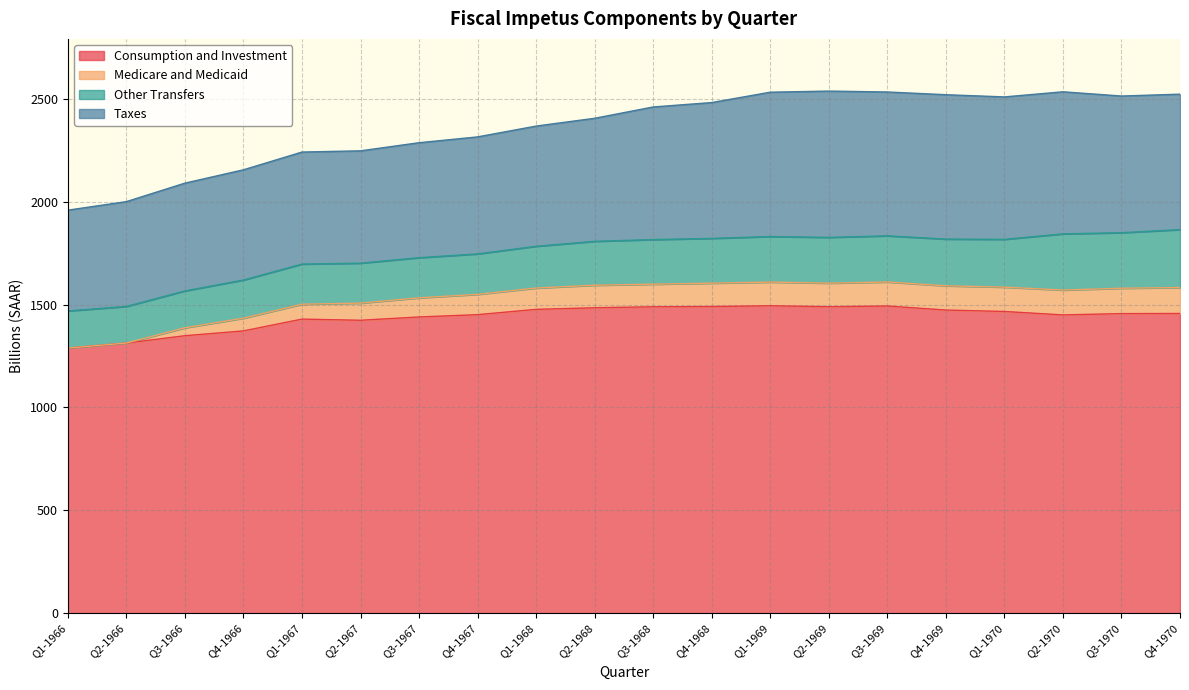

How many lines are shown in the chart?

4